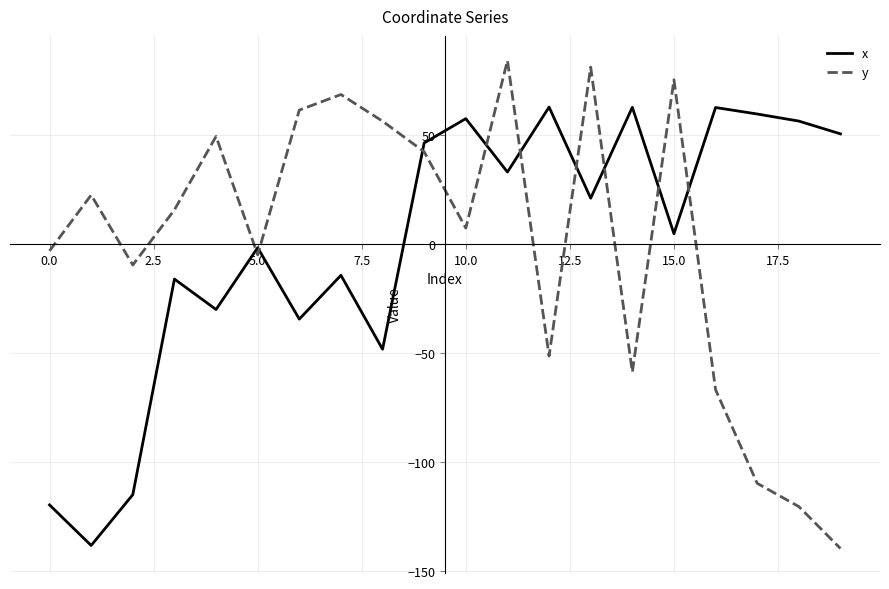

How many times do y and x cross each other?

9